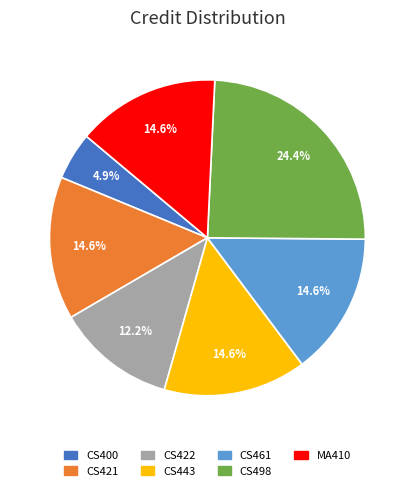

How many segments does this pie chart have?

7